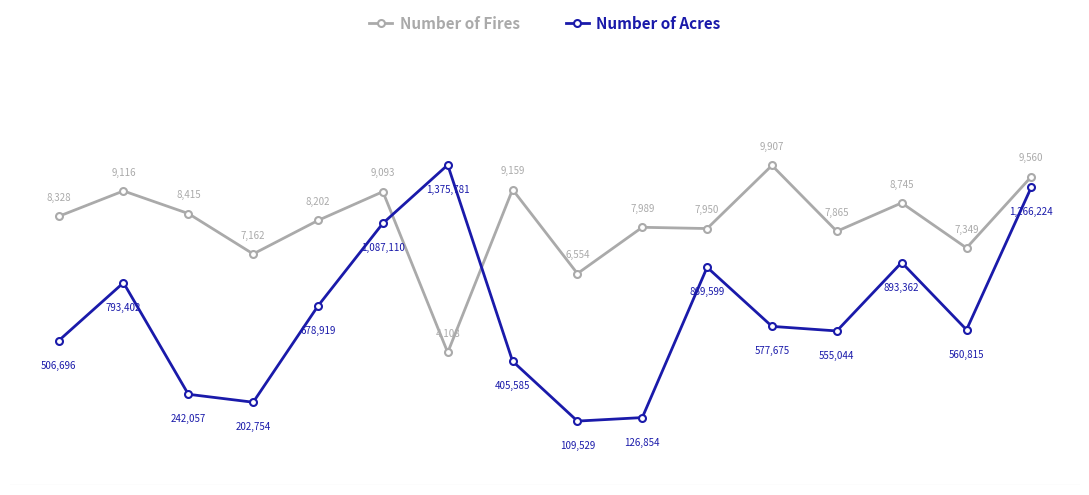

List the series in order of their peak value, lowest first.

Number of Fires, Number of Acres